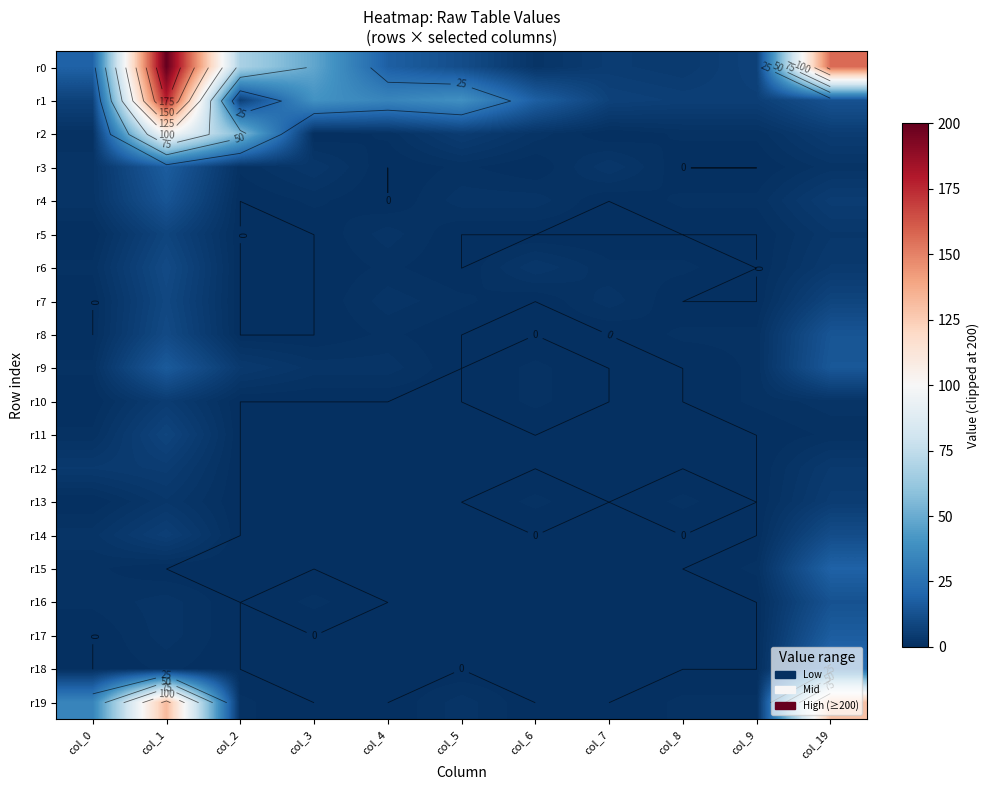

Count the r10 values in the range 0 to 1.

9